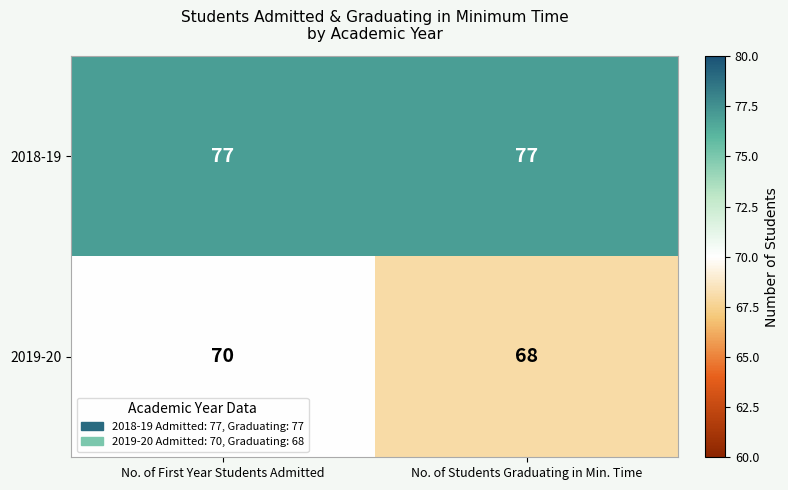

What is the smallest value displayed?

68